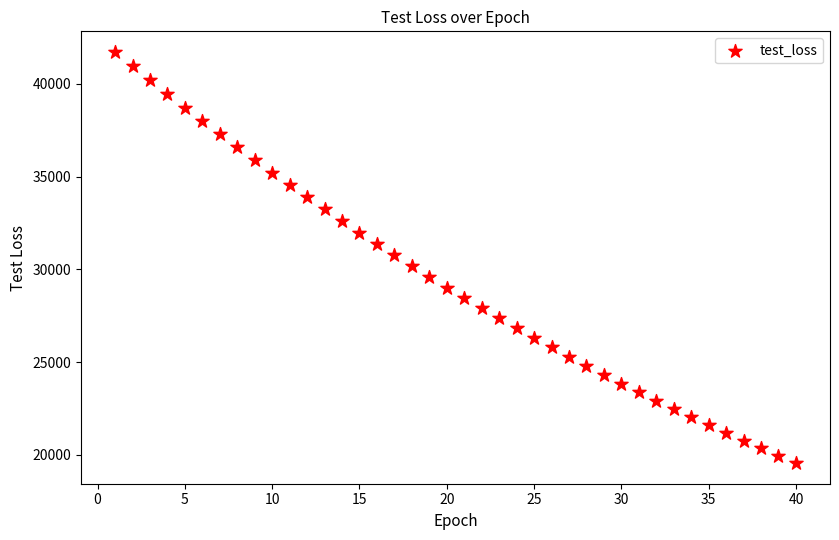

What is the range of X values (max minus min)?

39.0